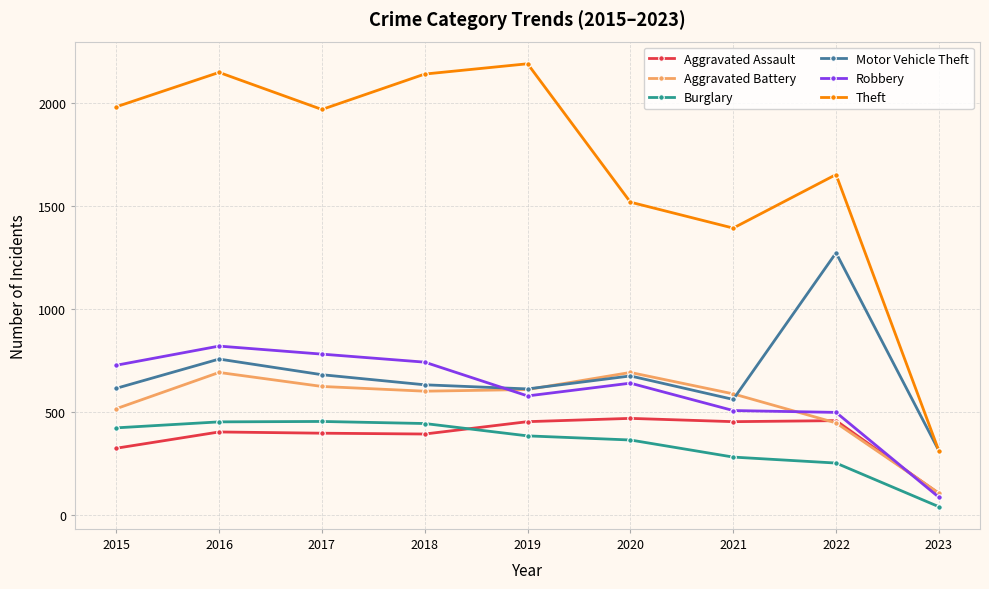

Where is Theft nearest to the value 1250?

2021